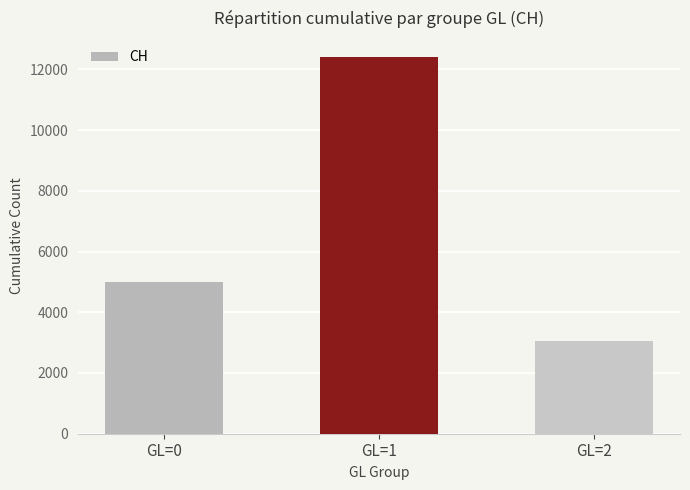

What is the difference between the maximum and minimum values?

9351